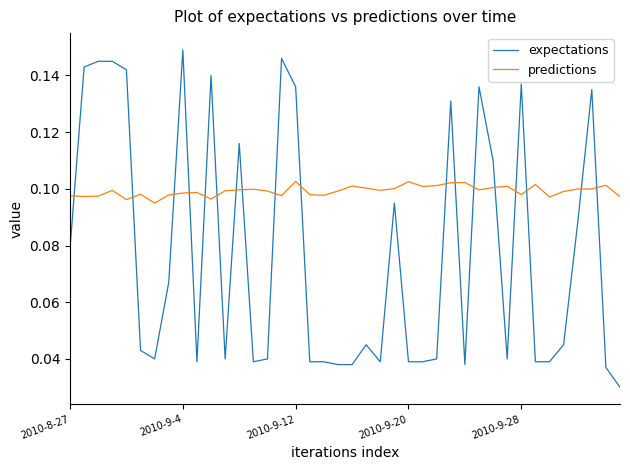

True or false: expectations and predictions intersect in this chart.

True